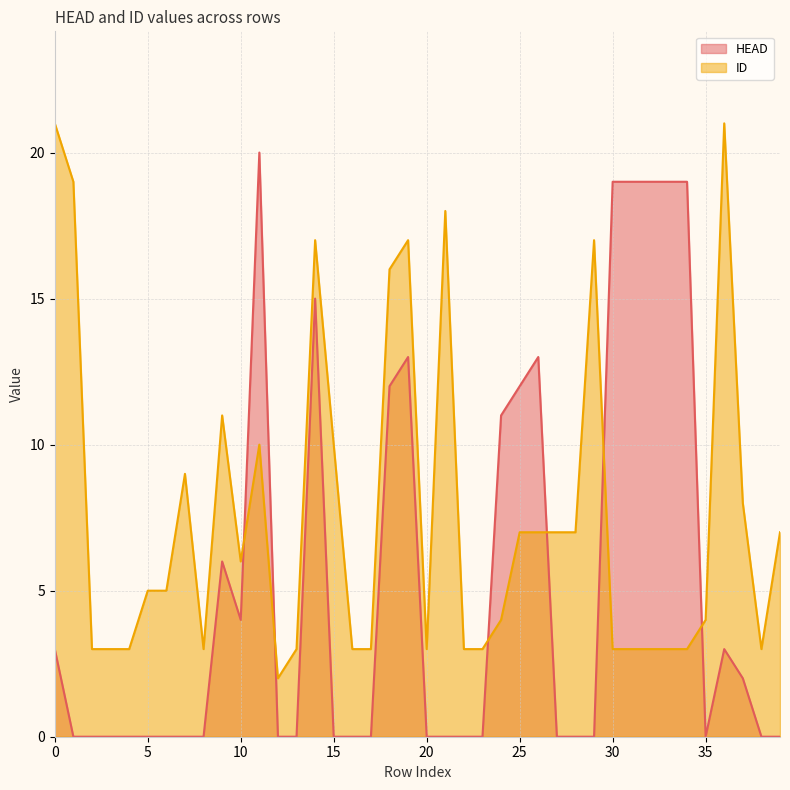

At 7, list the series in order from smallest to largest.

HEAD, ID